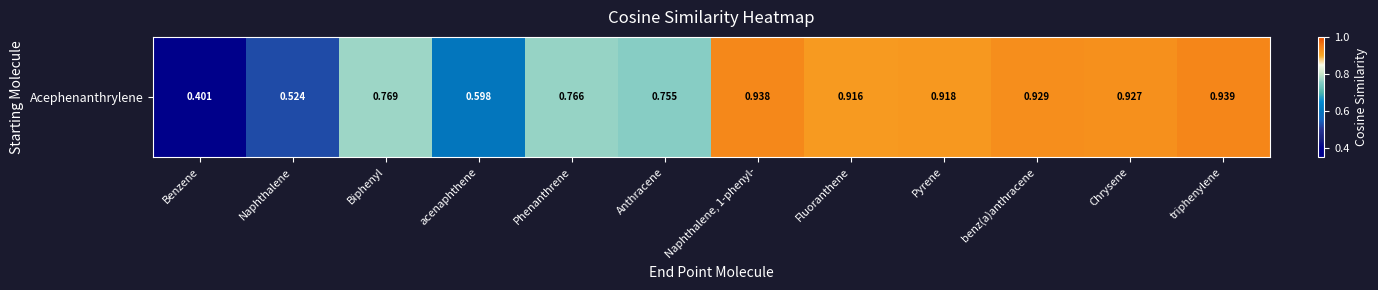

True or false: the data shows 0.9 at Pyrene.

True